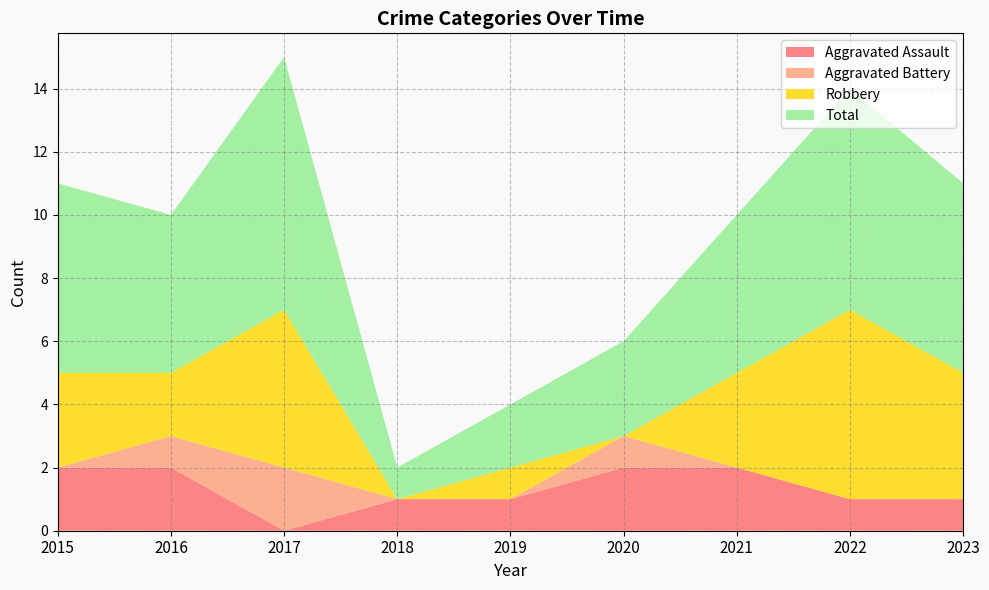

Reading right to left, transcribe all the data shown in this chart.

Aggravated Assault: 2023=1	2022=1	2021=2	2020=2	2019=1	2018=1	2017=0	2016=2	2015=2
Aggravated Battery: 2023=0	2022=0	2021=0	2020=1	2019=0	2018=0	2017=2	2016=1	2015=0
Robbery: 2023=4	2022=6	2021=3	2020=0	2019=1	2018=0	2017=5	2016=2	2015=3
Total: 2023=6	2022=7	2021=5	2020=3	2019=2	2018=1	2017=8	2016=5	2015=6